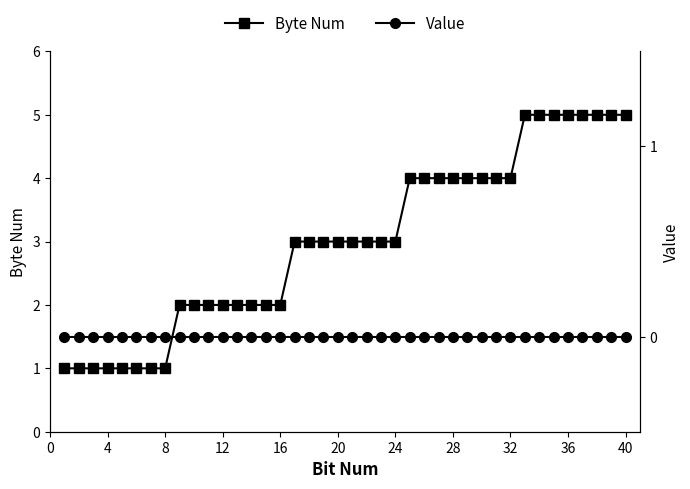

How many lines are shown in the chart?

2